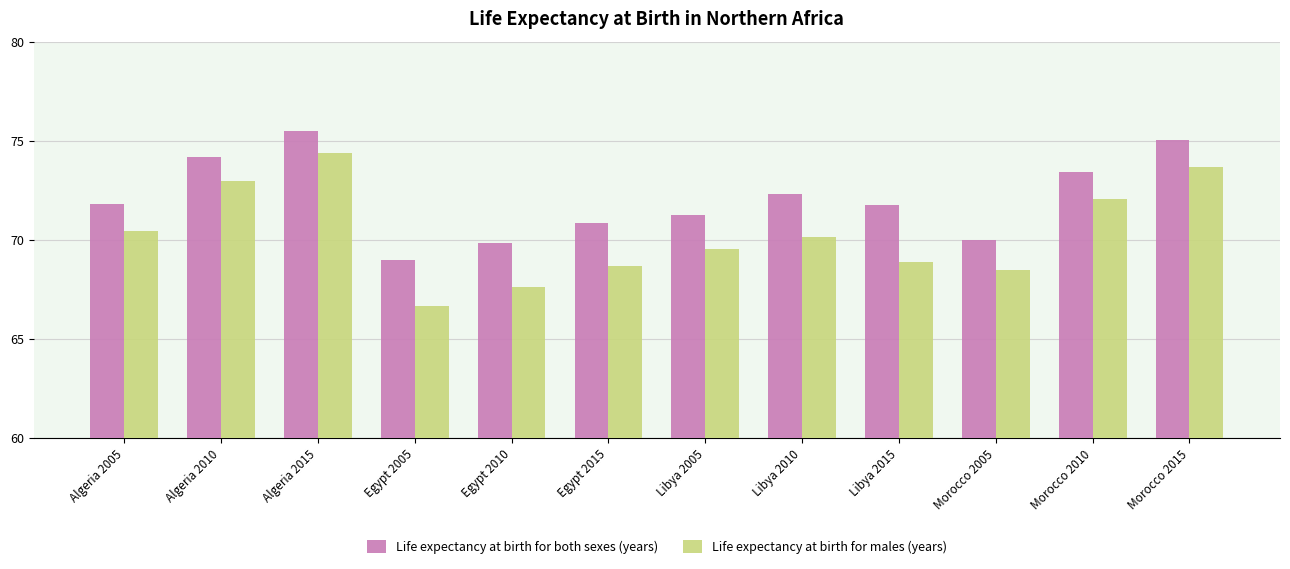

What is the difference between the second highest and second lowest values in the Life expectancy at birth for both sexes (years) series?

5.2